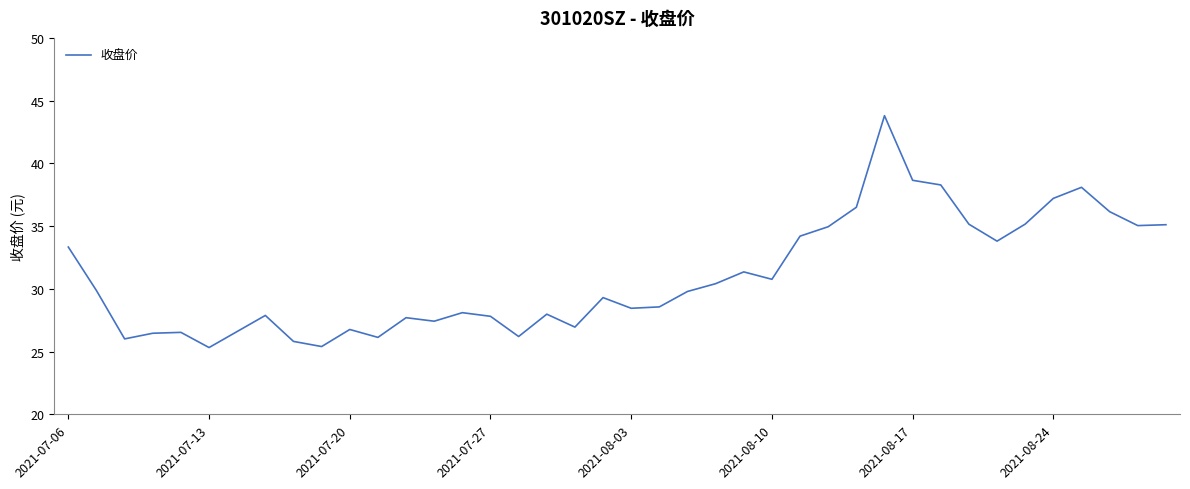

What is the minimum value shown in the chart?

25.3